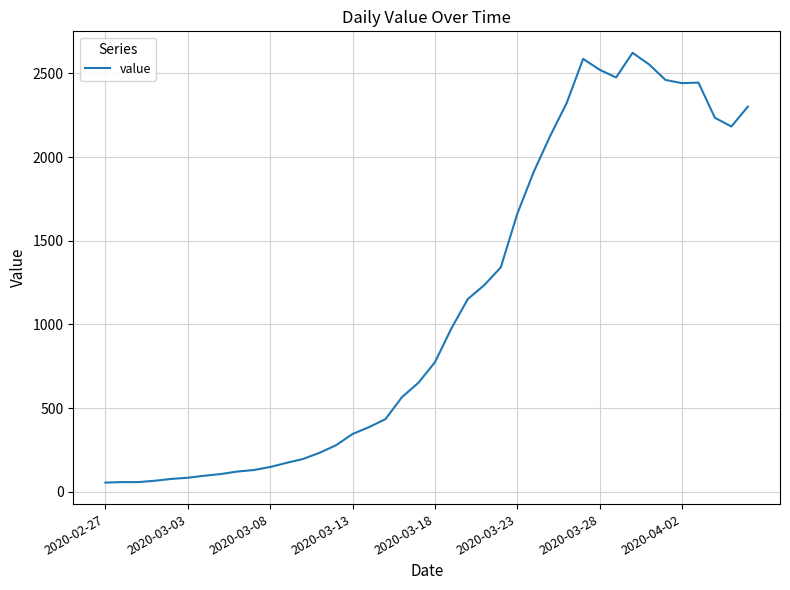

What is the greatest value displayed?

2622